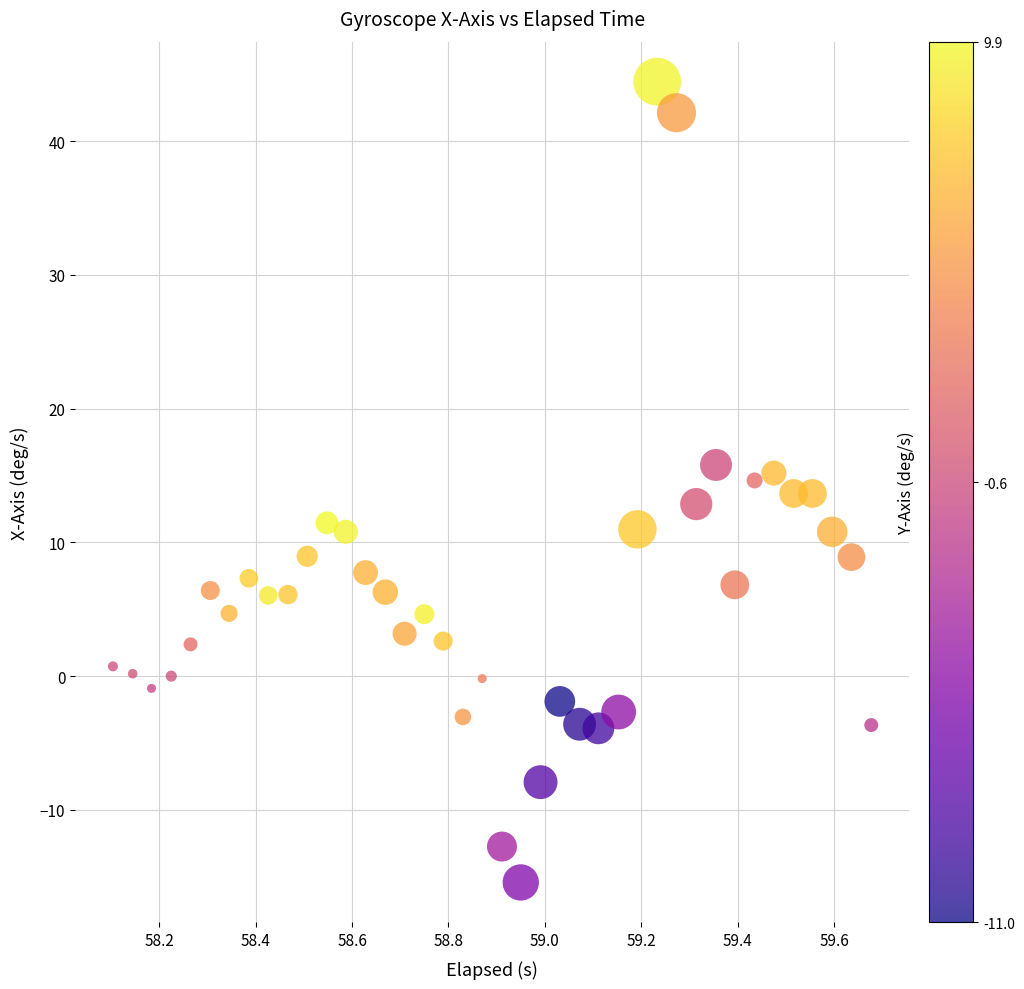

What is the range of Y values (max minus min)?

59.9